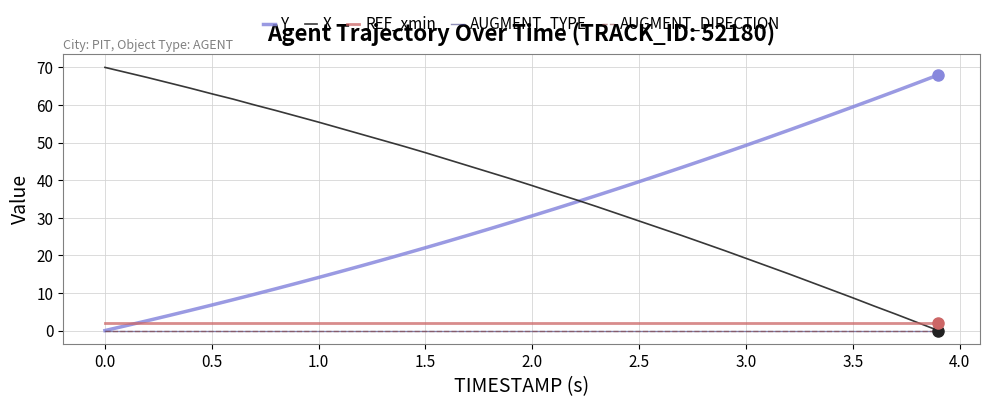

Does the chart have visible grid lines?

Yes